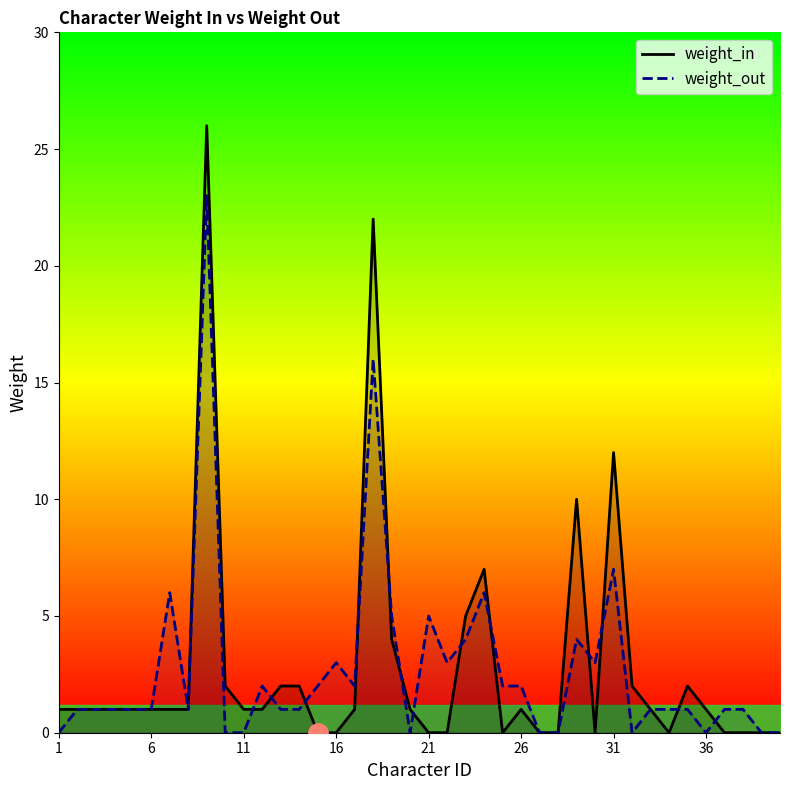

The weight_out series shows 2 at 26. True or false?

True